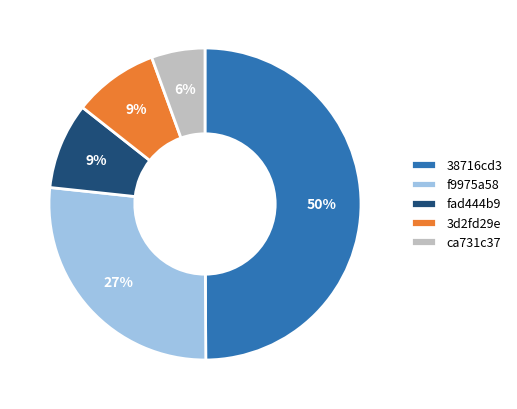

Count the number of slices in the pie.

5